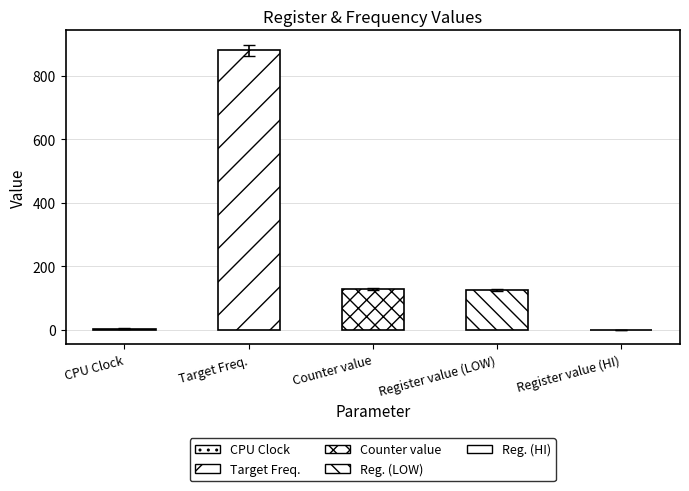

What is the average value?

222.3